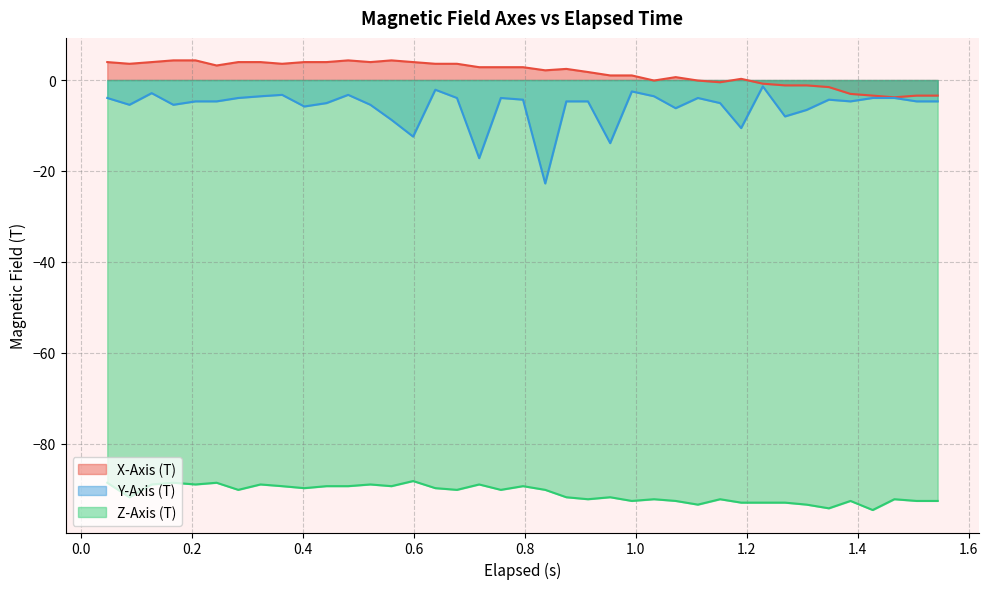

What is the average value of the X-Axis (T) series?

1.6